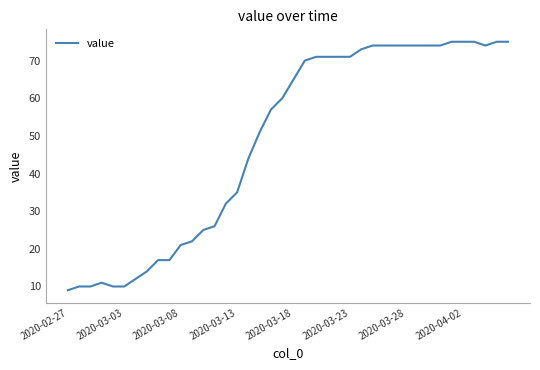

What is the smallest value displayed?

9